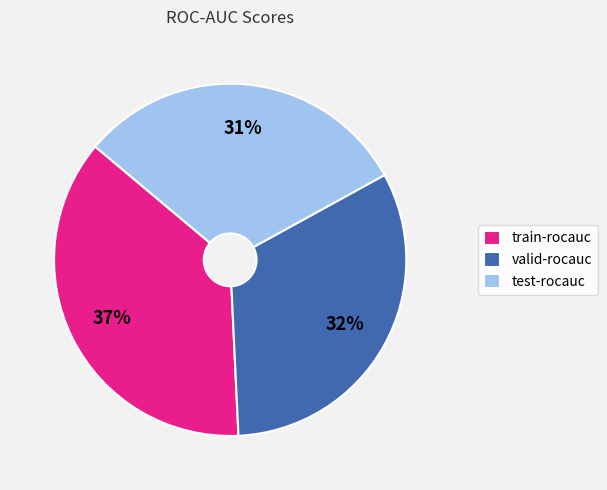

Which has a higher value, test-rocauc or valid-rocauc?

valid-rocauc